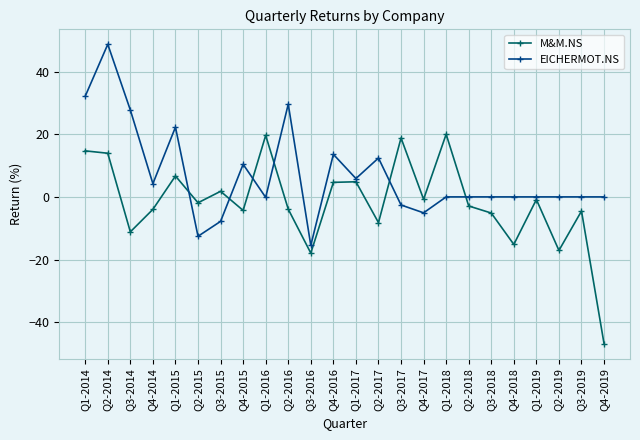

How many series are shown in this chart?

2